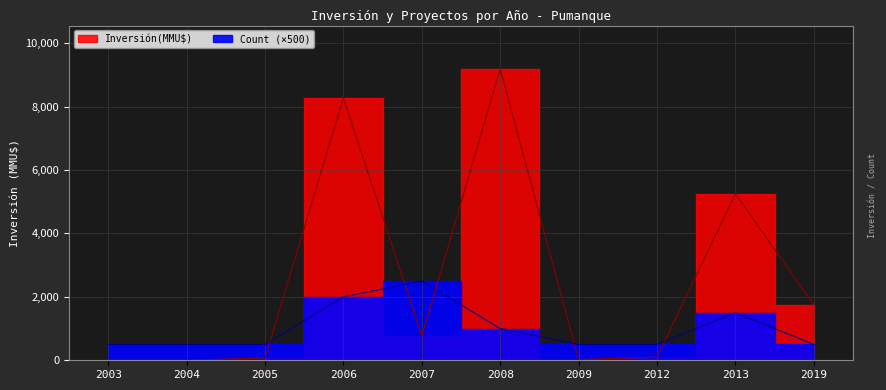

True or false: Count has more than 0 points higher than both neighbors.

True